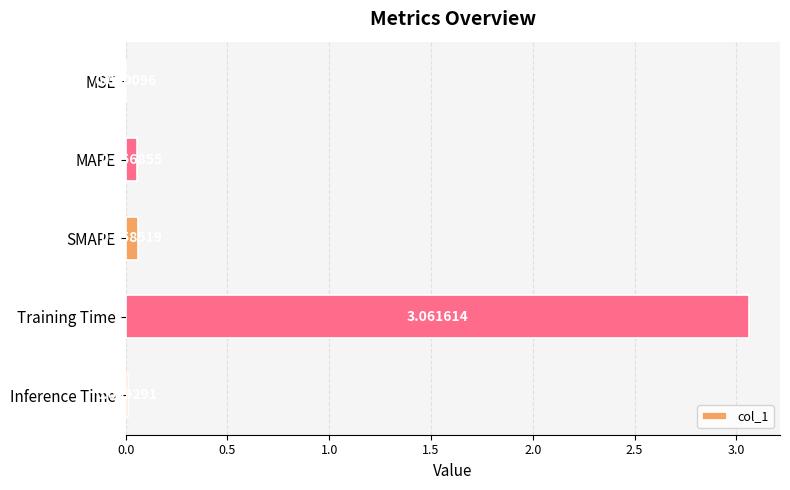

At which category does the chart reach its peak across all series?

Training Time